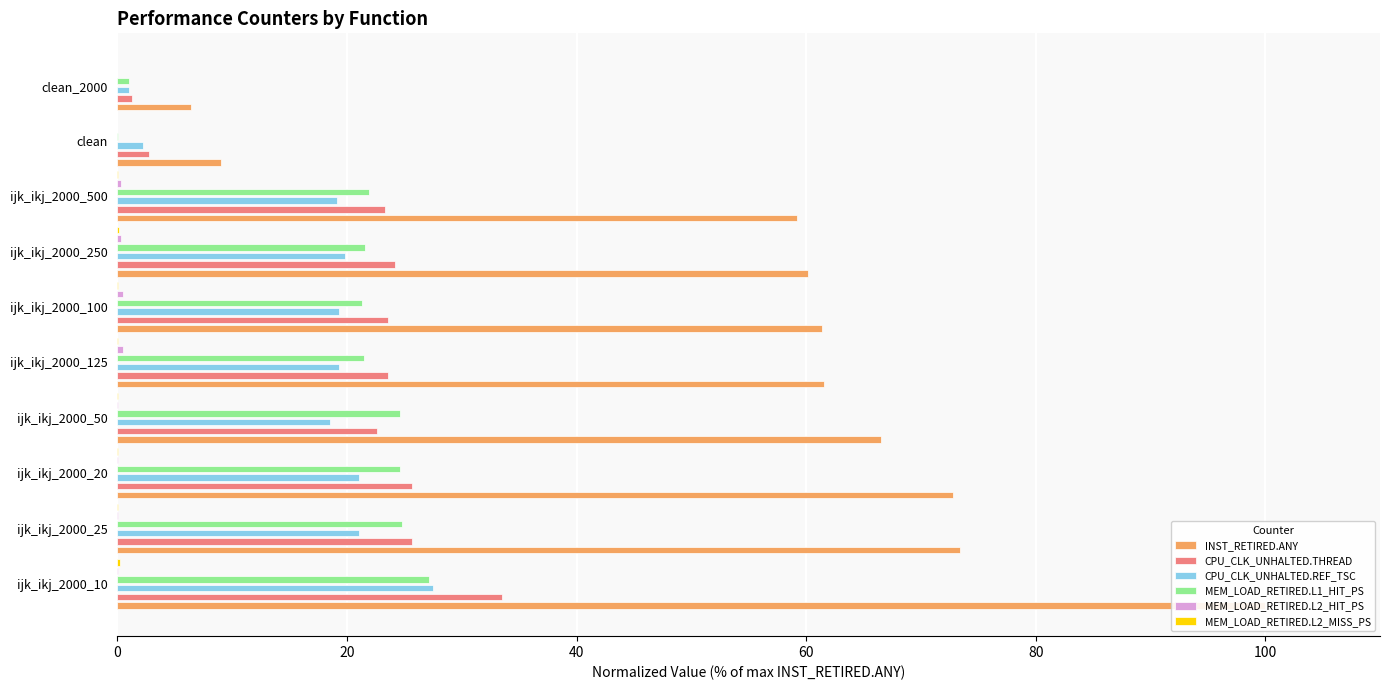

How many bars are there in total?

60